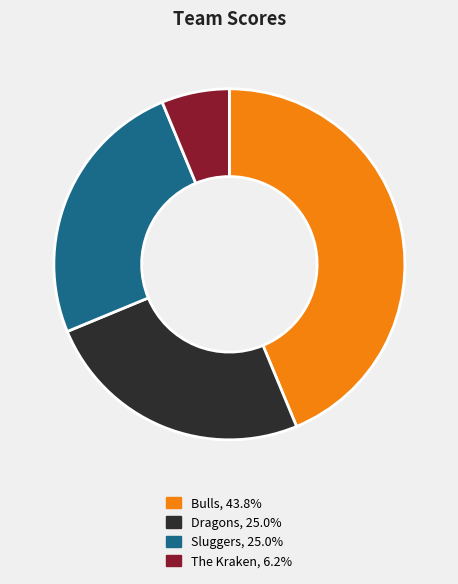

Does any single category account for the majority?

No